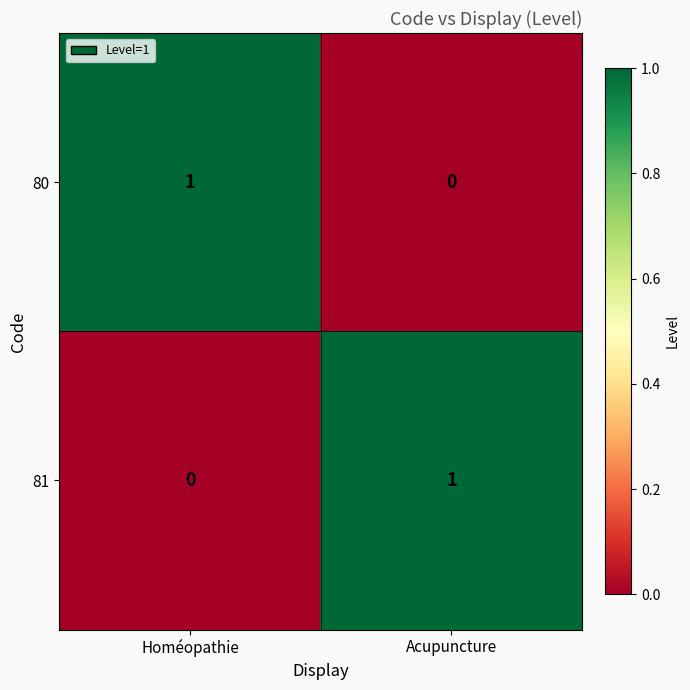

How many values in 81 are above zero?

1